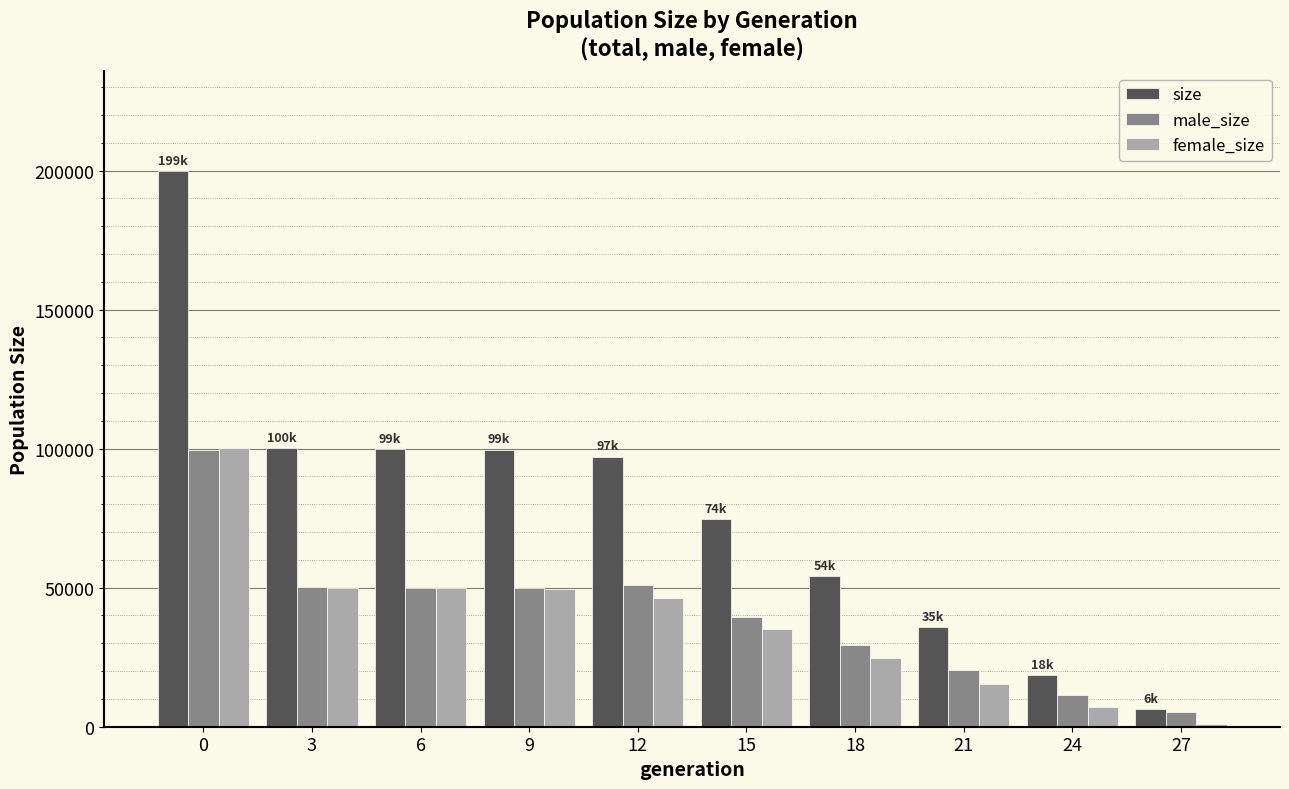

What is the difference between the male_size values at 0 and 24?

88249